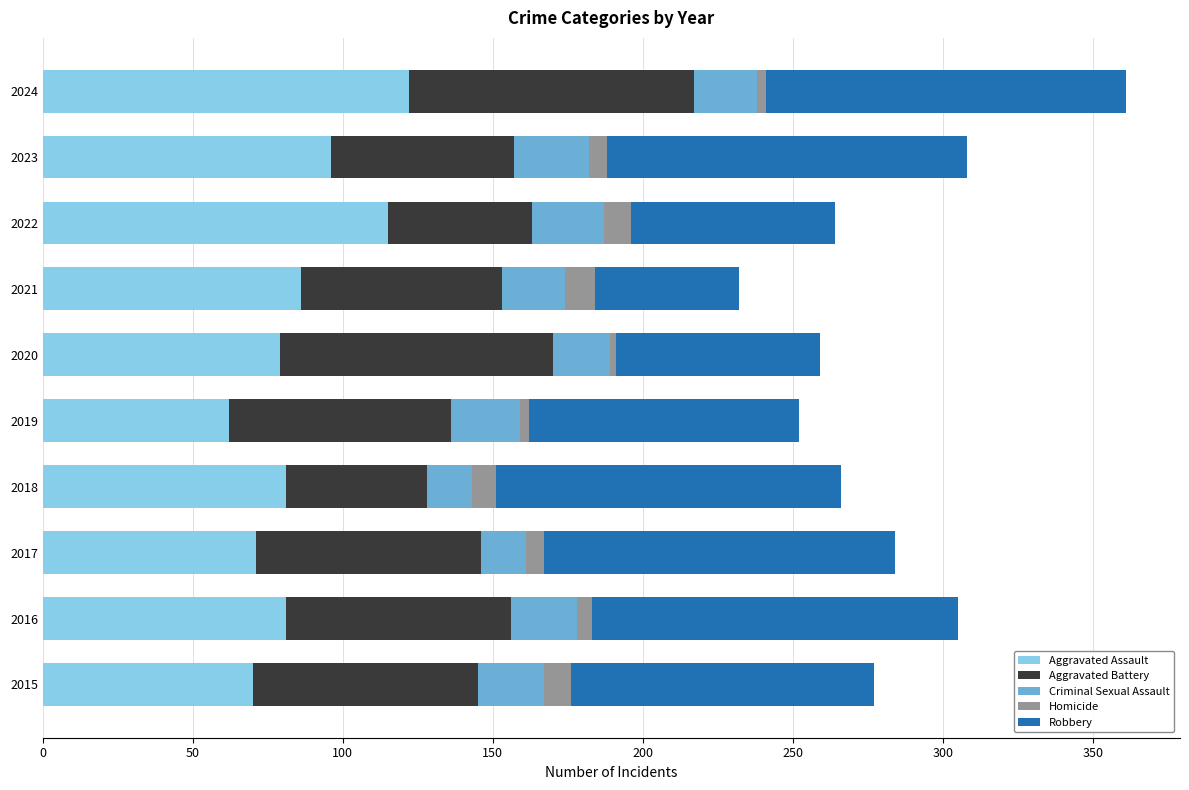

What is the maximum value for Aggravated Assault?

122